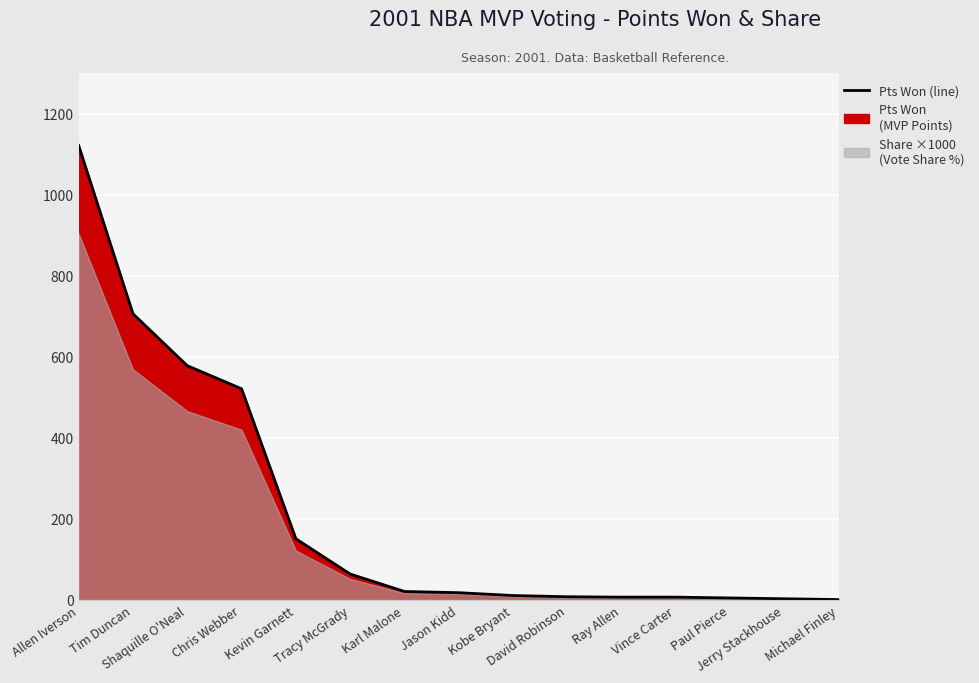

What is the value of the 8th point from the left?

18